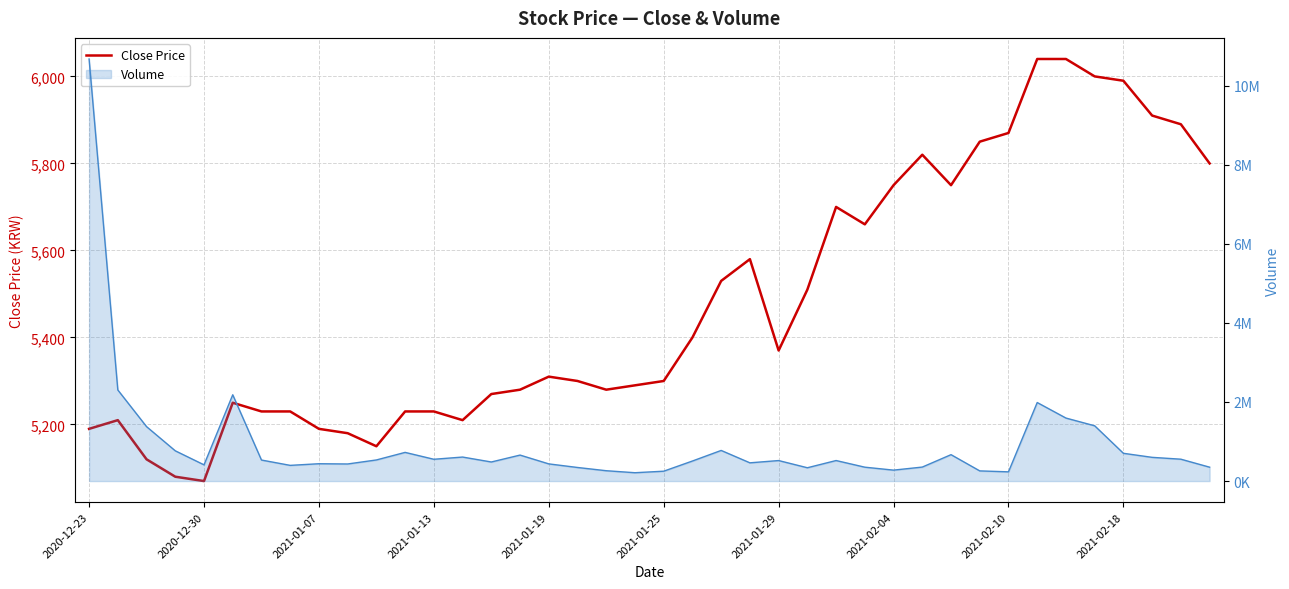

What is the sum of all Volume line values?

36998053